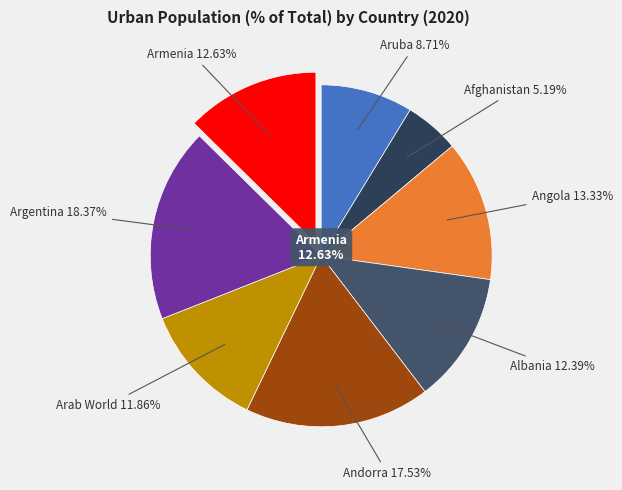

Is there any slice that represents more than half of the pie?

No